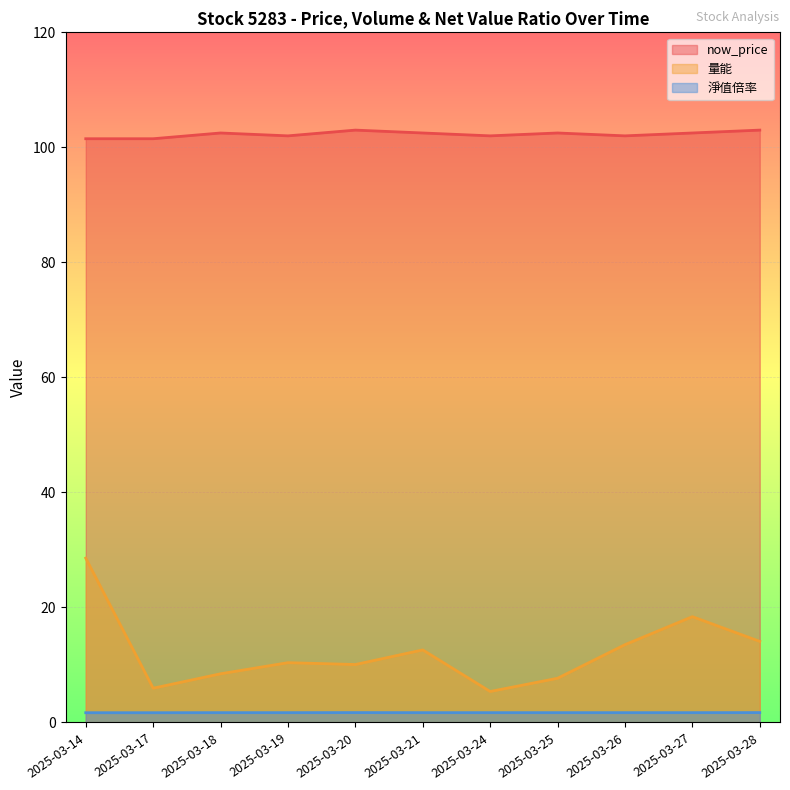

Which label corresponds to the smallest value in the chart?

2025-03-14